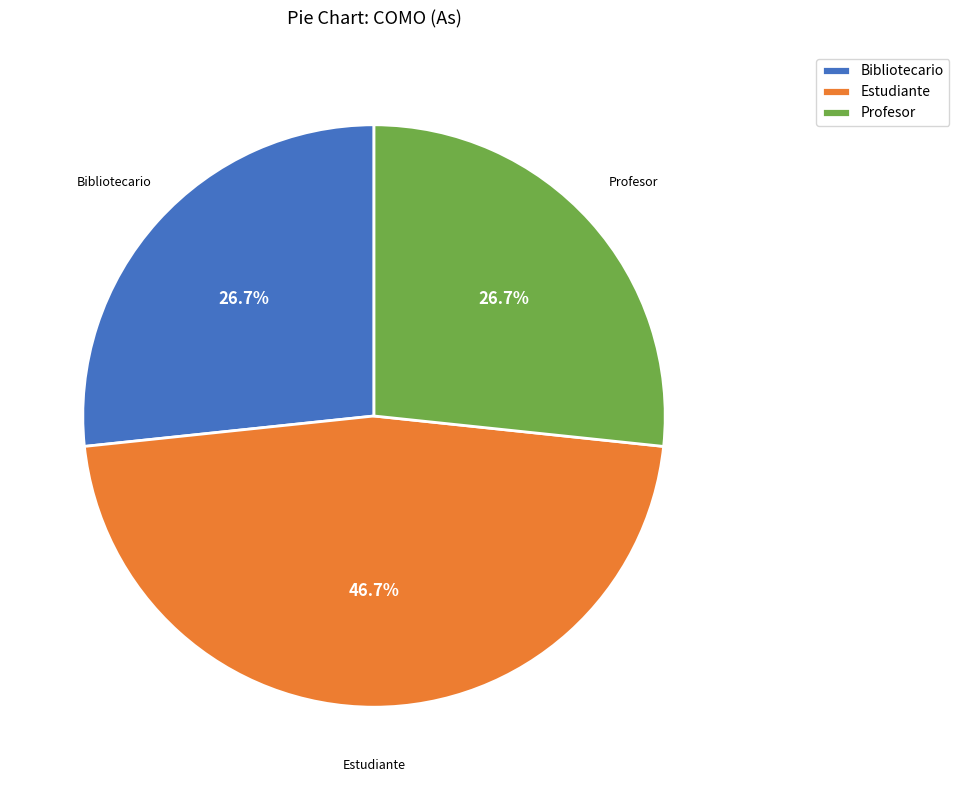

How many segments does this pie chart have?

3